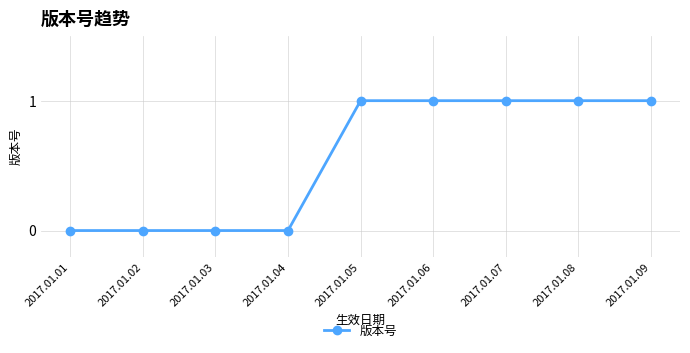

Reading left to right, list all the values displayed in this chart.

2017.01.01=0	2017.01.02=0	2017.01.03=0	2017.01.04=0	2017.01.05=1	2017.01.06=1	2017.01.07=1	2017.01.08=1	2017.01.09=1